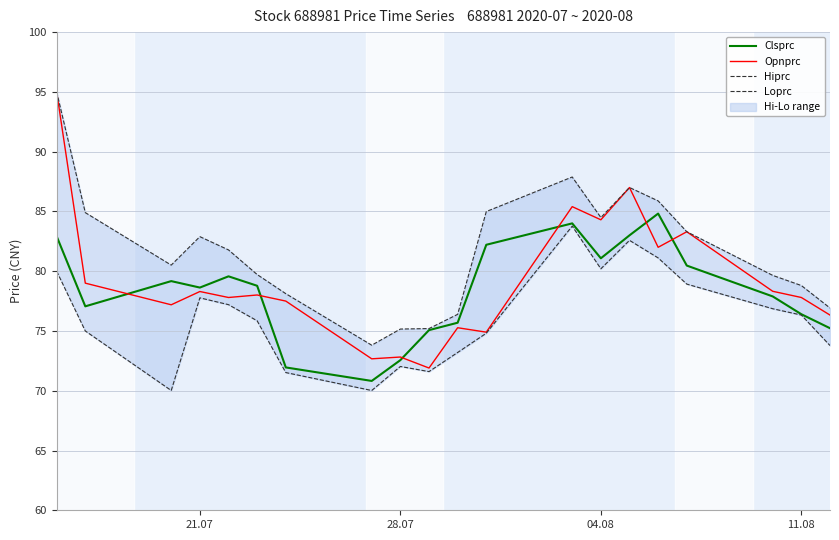

What is the maximum value for Opnprc?

95.0